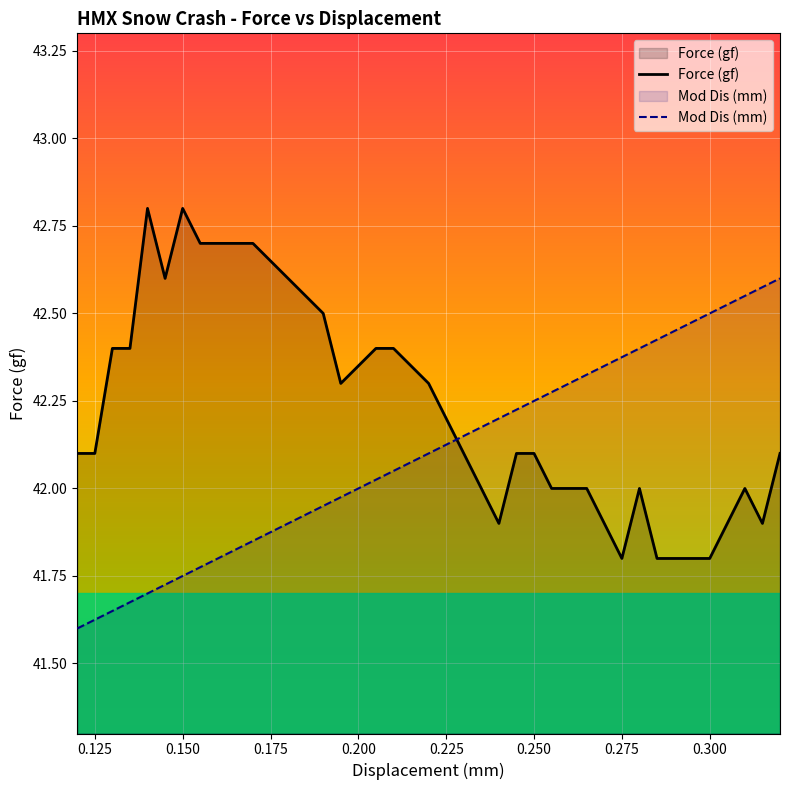

What is the difference between the maximum and minimum values in the Force (gf) series?

1.0